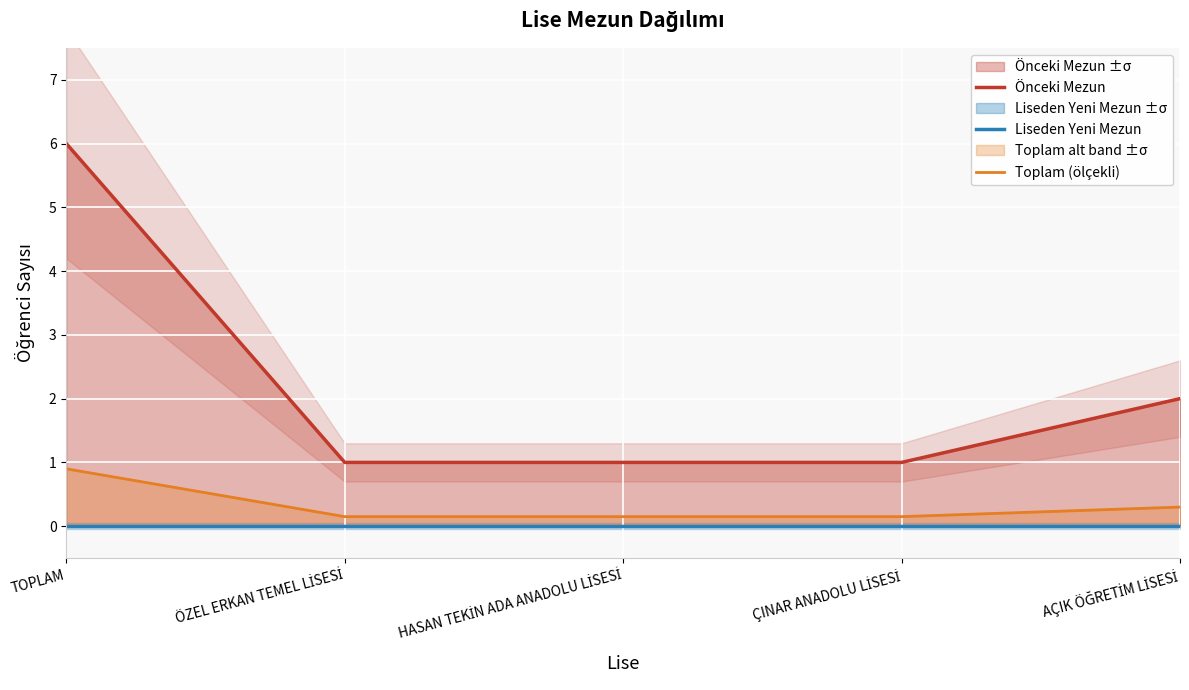

At which category is the sum across all series the highest?

TOPLAM